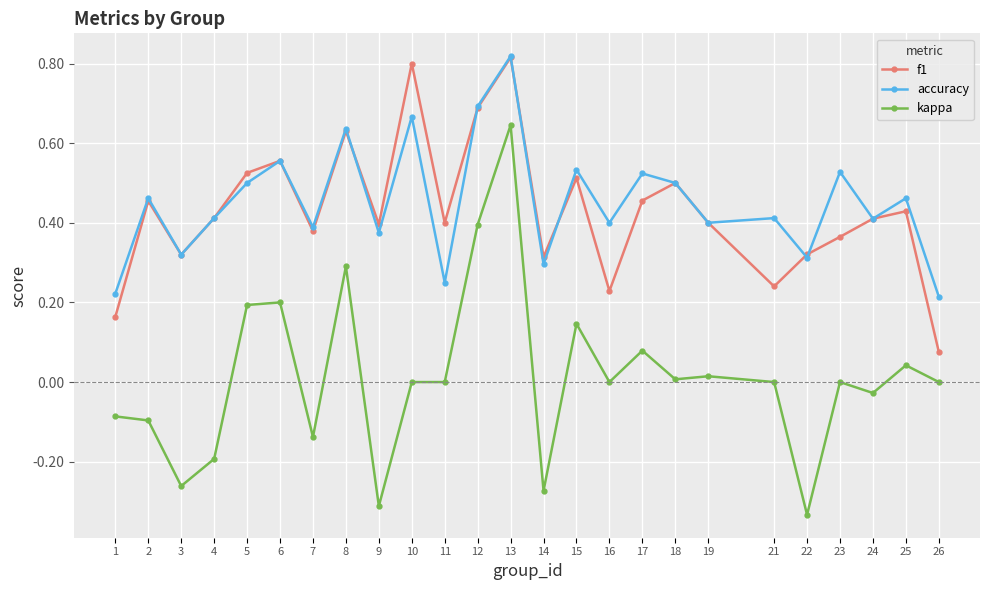

Is the value of accuracy at 6 greater than the value of f1 at 8?

No